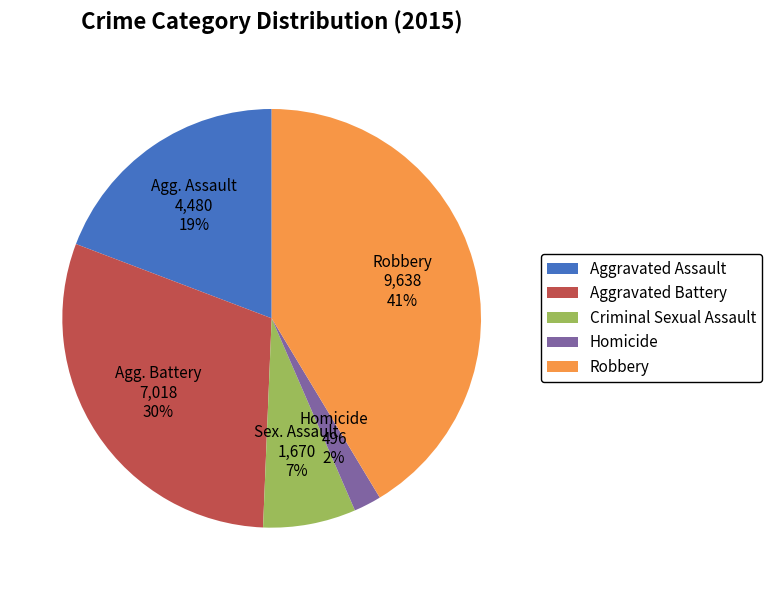

What is the smallest slice in the pie chart?

Homicide